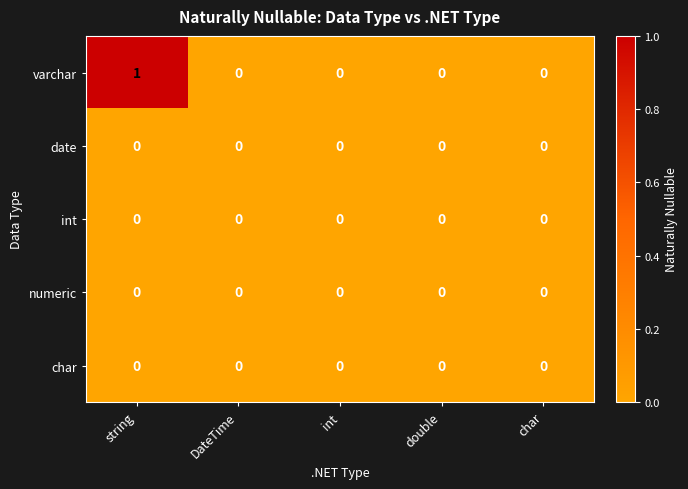

Which series has the largest total across all categories?

varchar